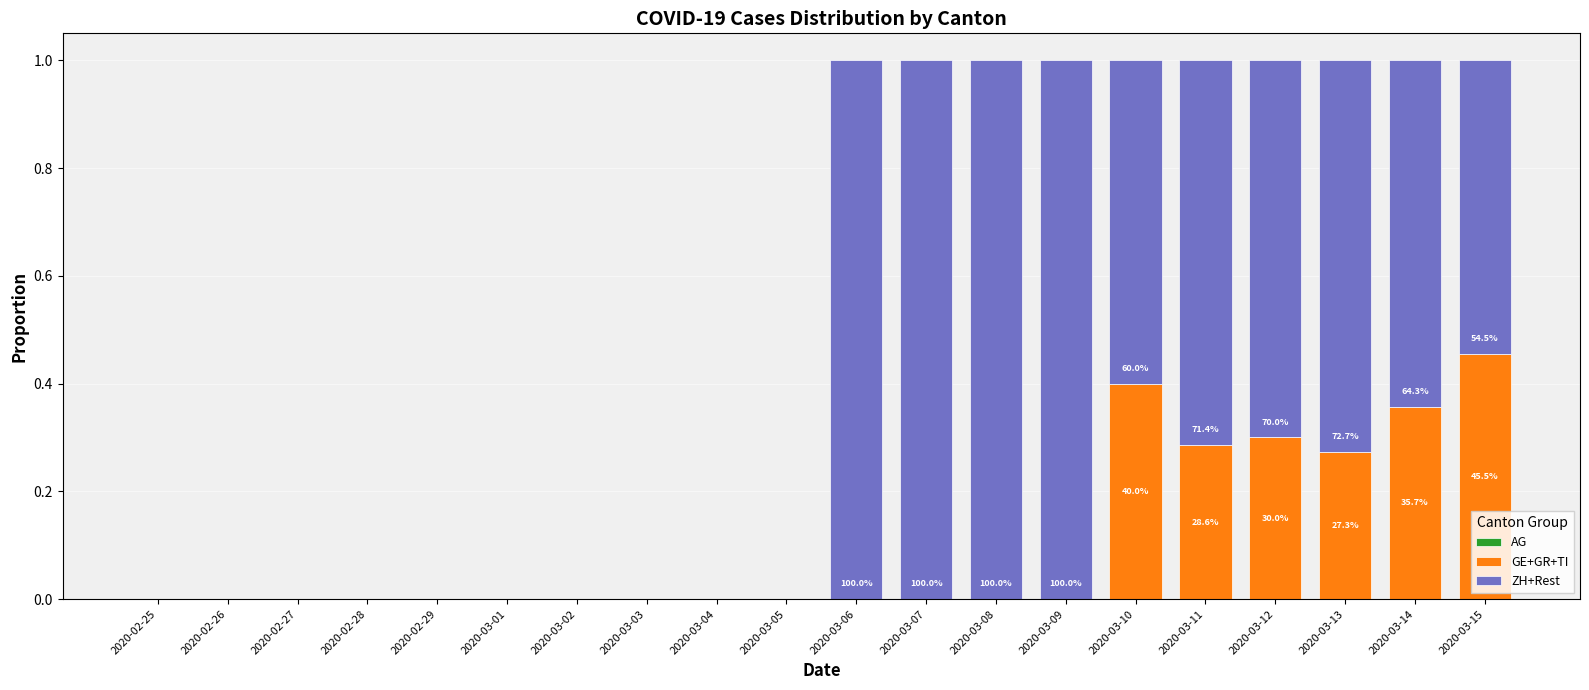

Which category has the highest value in the GE+GR+TI series?

2020-03-15